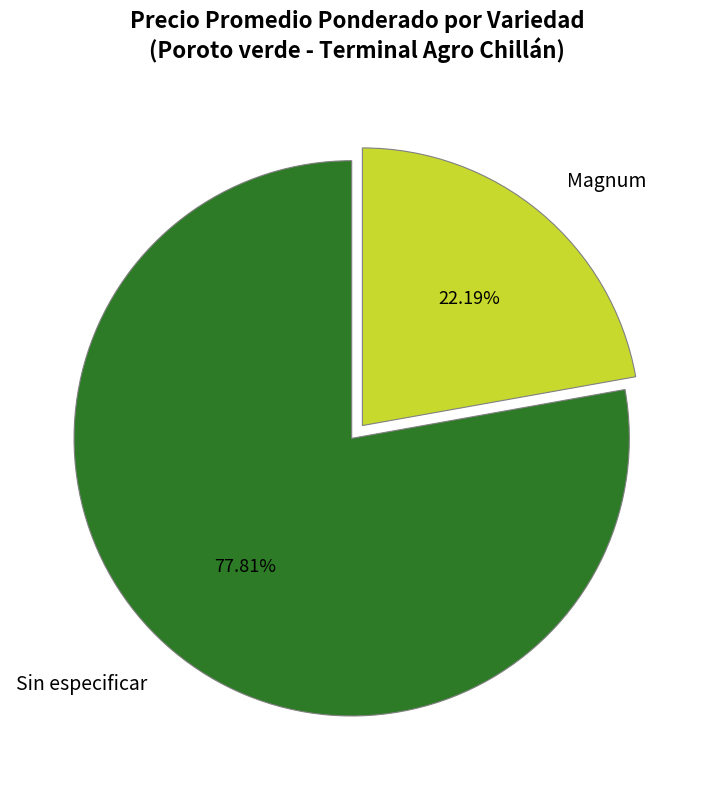

To the nearest percent, what is the difference between the largest and smallest slice percentages?

56%